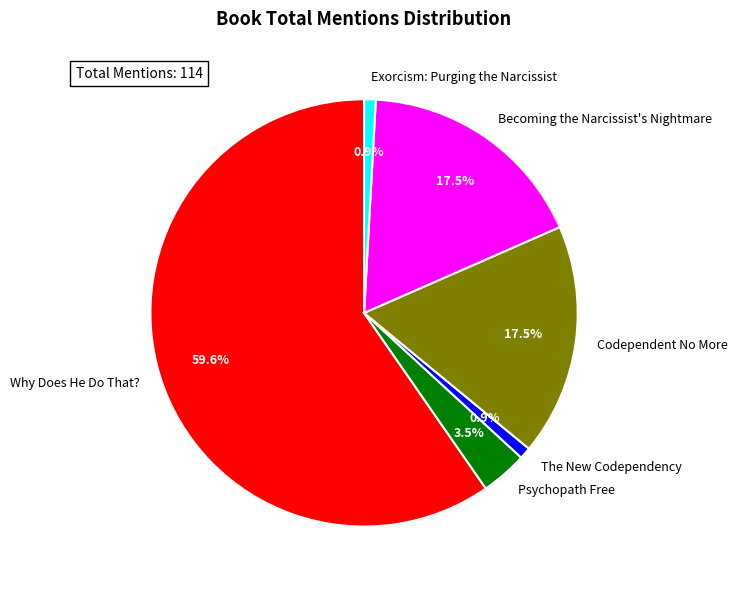

True or false: The New Codependency accounts for 1% of the total.

True